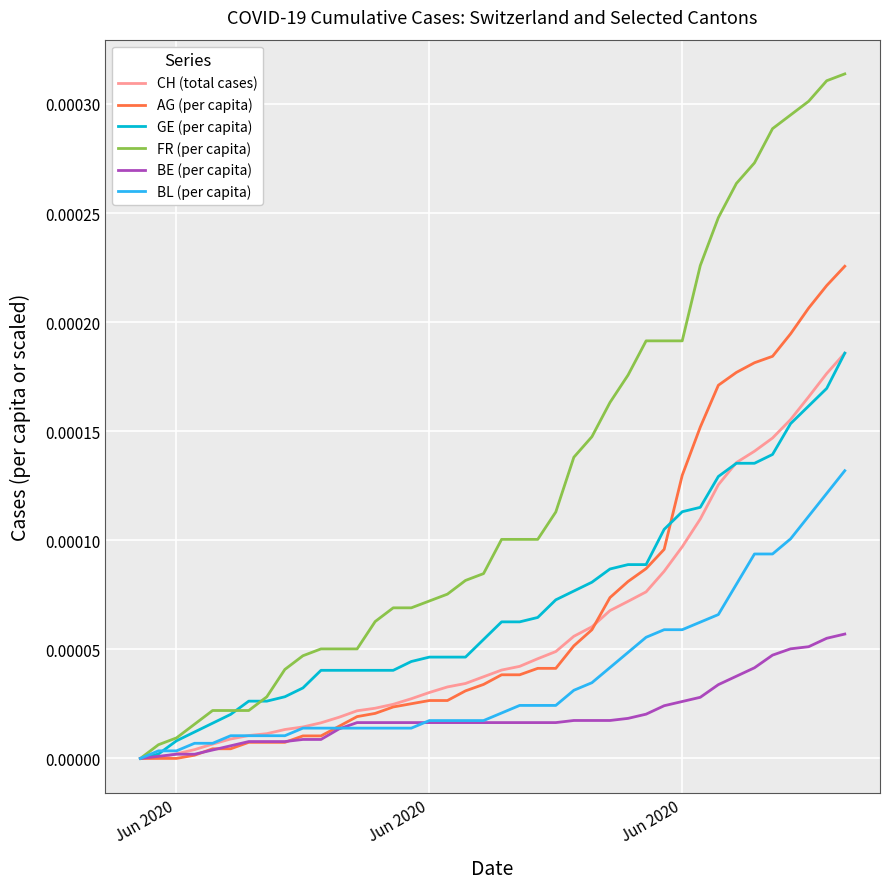

Which series ends up on top after the final intersection of CH (total cases) and BL (per capita)?

CH (total cases)